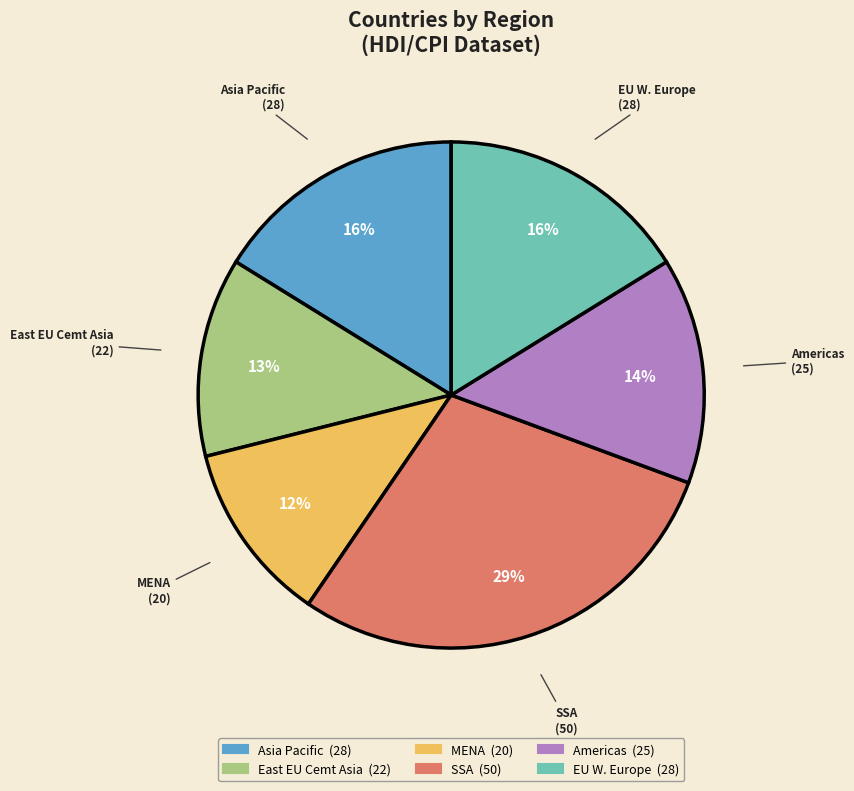

Is there any slice that represents more than half of the pie?

No